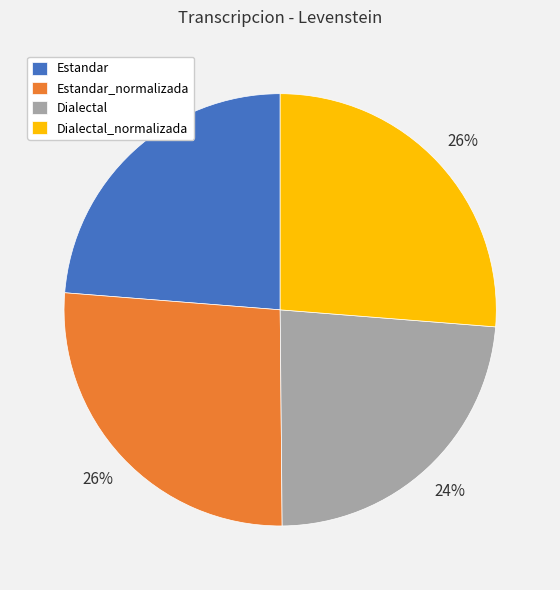

What is the ratio of the value at Dialectal to the value at Estandar_normalizada?

0.9